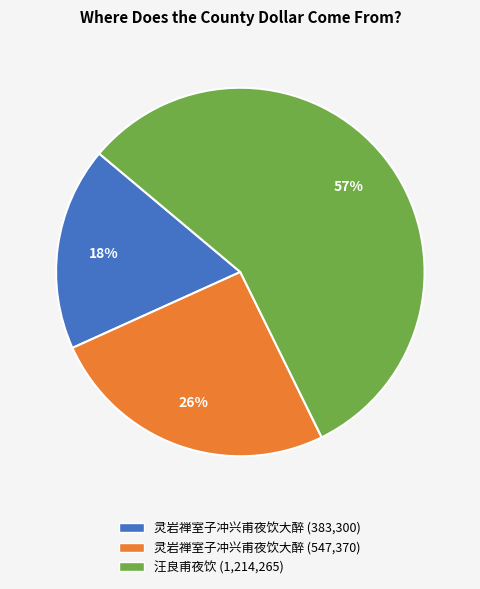

Which category has the biggest portion of the pie?

汪良甫夜饮 (1,214,265)